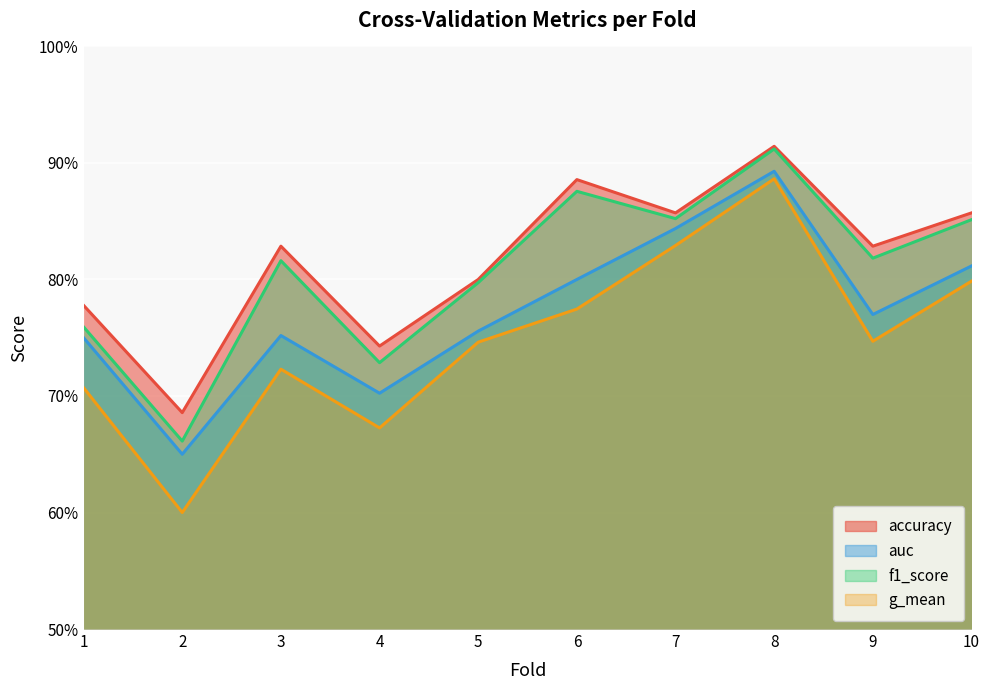

What is the difference between the maximum and minimum values in the auc series?

0.2